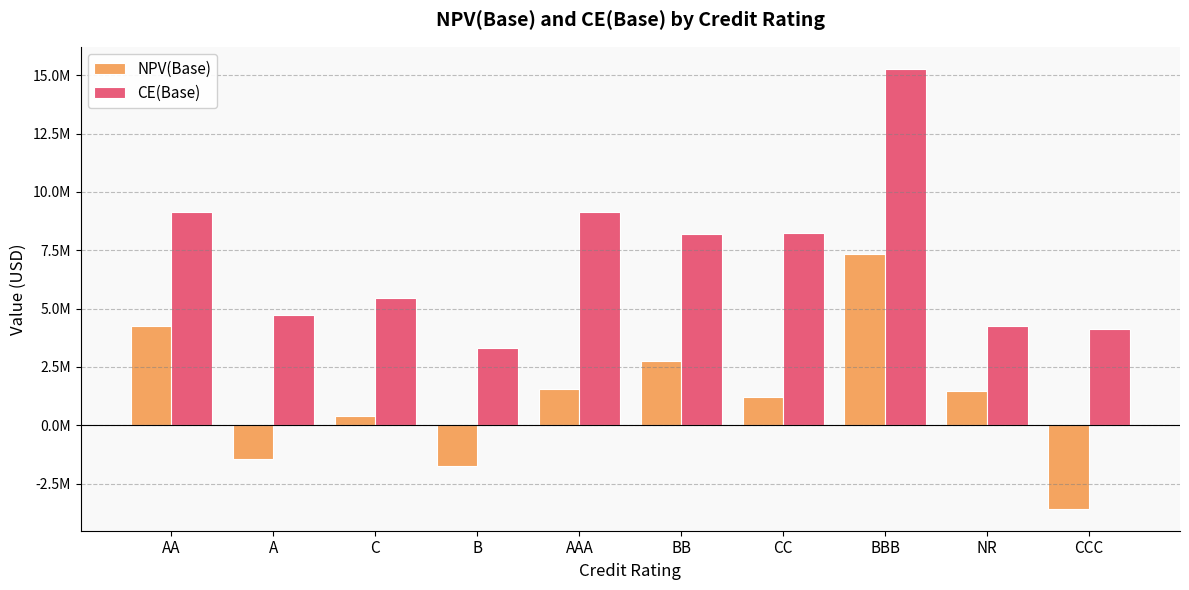

Which series changed the most between AAA and CC?

CE(Base)